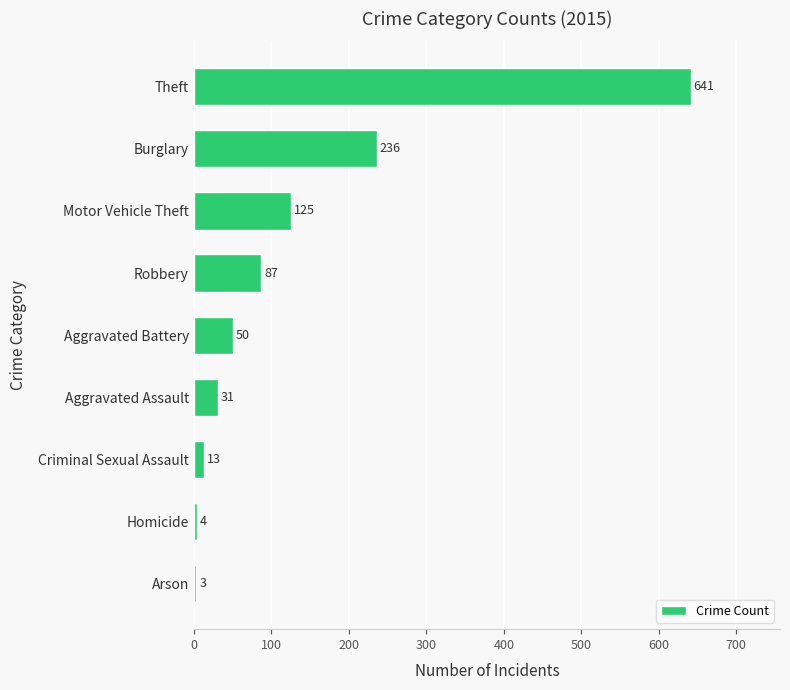

What is the ratio of the value at Theft to the value at Arson?

213.7